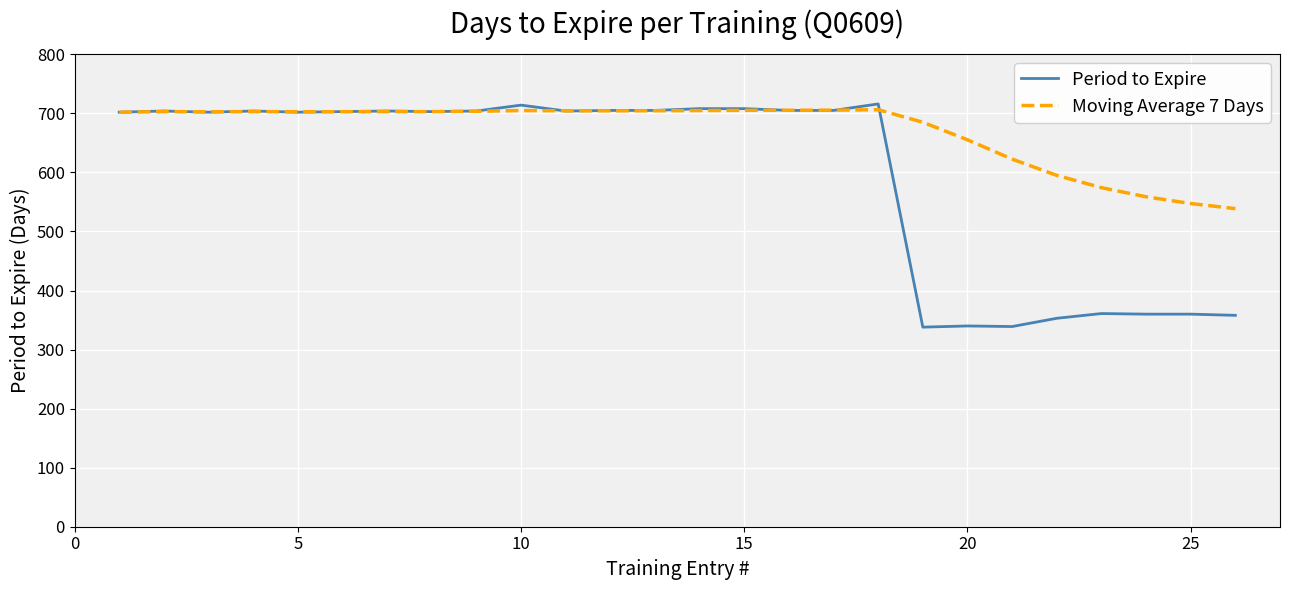

Which series has the largest total across all categories?

Moving Average 7 Days